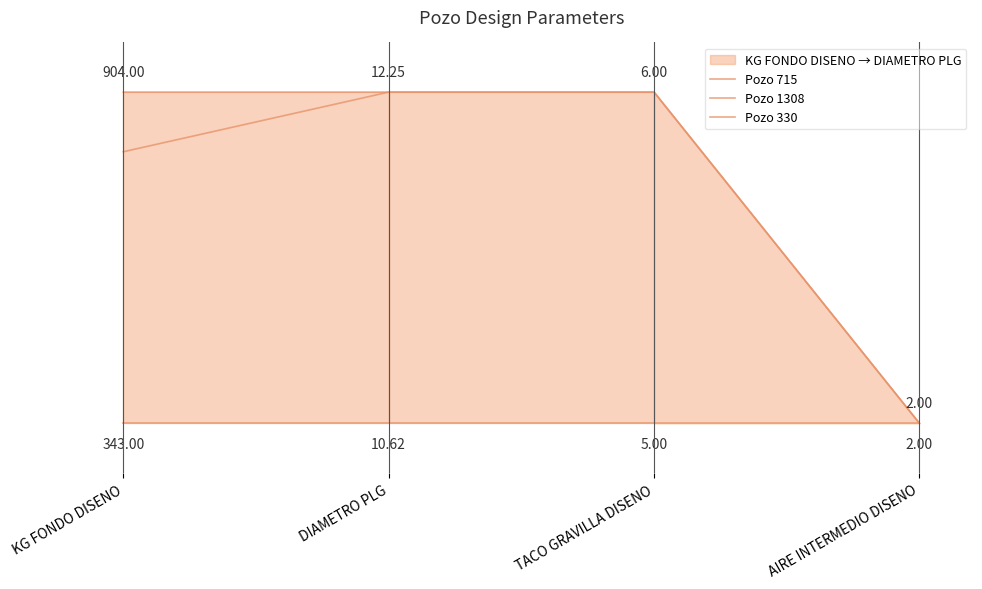

Reading left to right, transcribe all the data shown in this chart.

Pozo 715: 1.0	1.0	1.0	0.0
Pozo 1308: 0.8	1.0	1.0	0.0
Pozo 330: 0.0	0.0	0.0	0.0